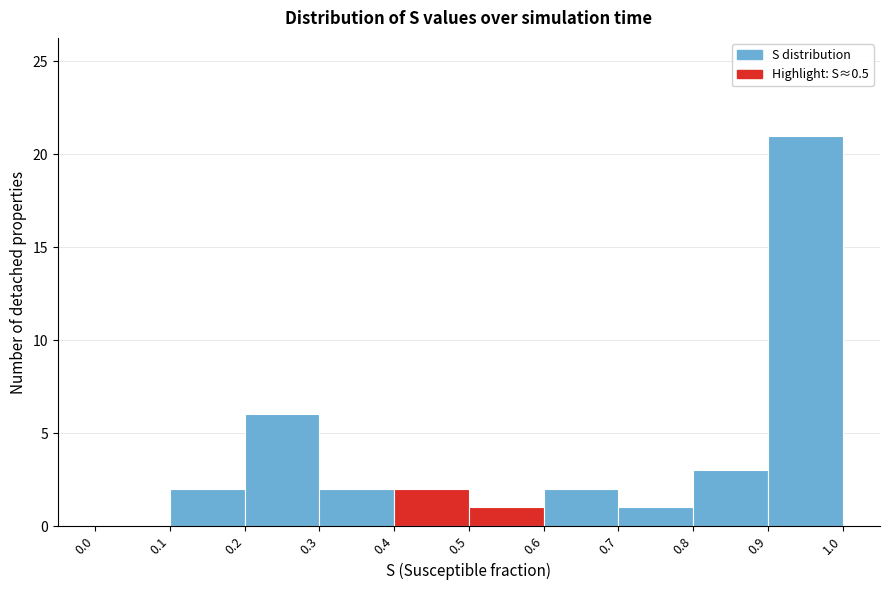

Reading left to right, transcribe this chart: for each bar, give the range it covers on the x-axis and its height. The values are not printed on the chart, so give them approximately, as read against the axis.

0.0 to 0.1: 0
0.1 to 0.2: 2
0.2 to 0.3: 6
0.3 to 0.4: 2
0.4 to 0.5: 2
0.5 to 0.6: 1
0.6 to 0.7: 2
0.7 to 0.8: 1
0.8 to 0.9: 3
0.9 to 1.0: 21